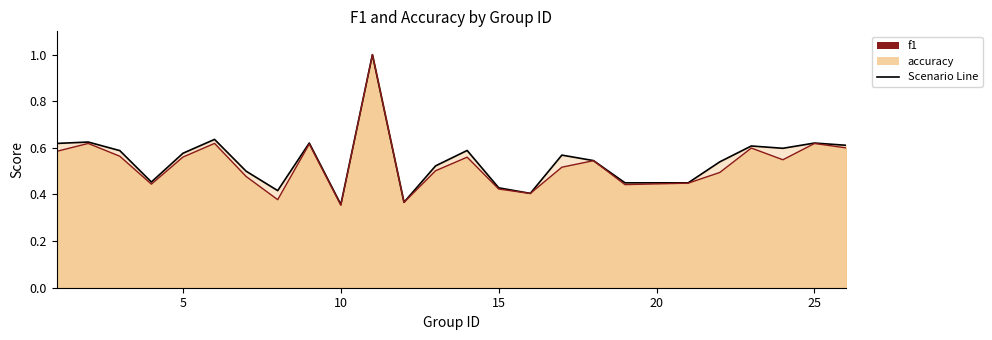

True or false: f1 and accuracy intersect in this chart.

False